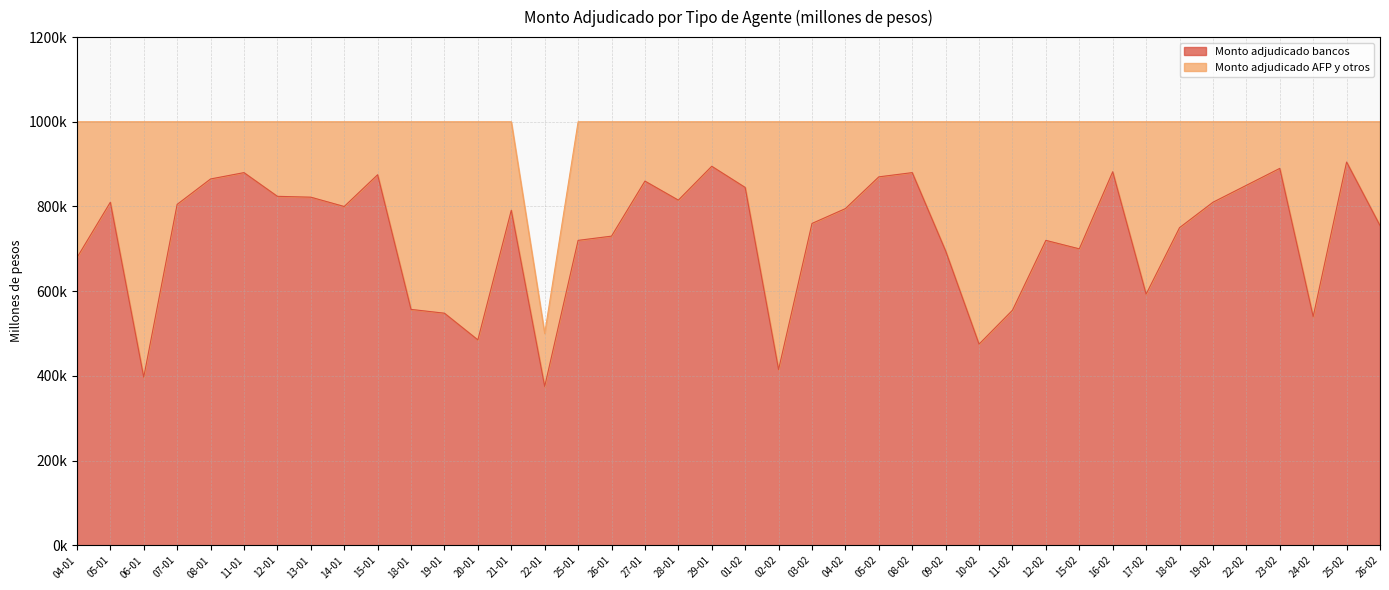

Does the chart display data point markers on the line(s)?

No